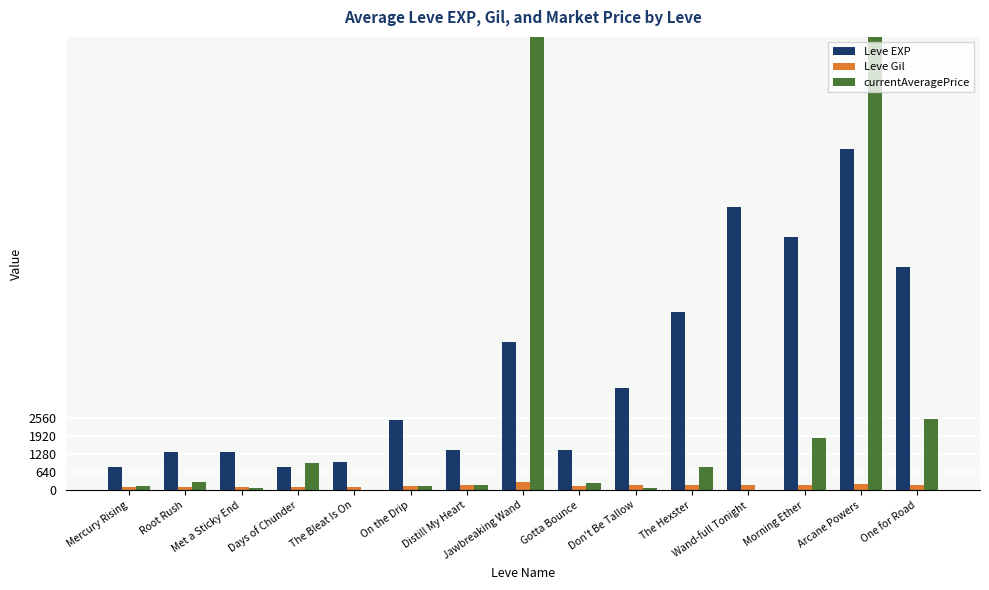

Which series has the widest spread of values?

currentAveragePrice